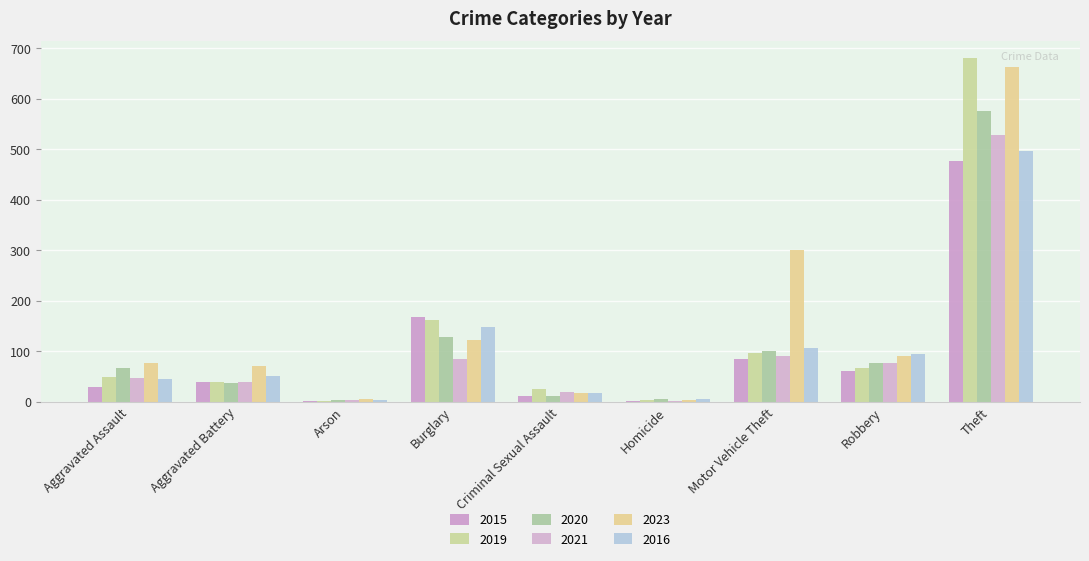

What is the difference between the highest and lowest values at Criminal Sexual Assault?

13